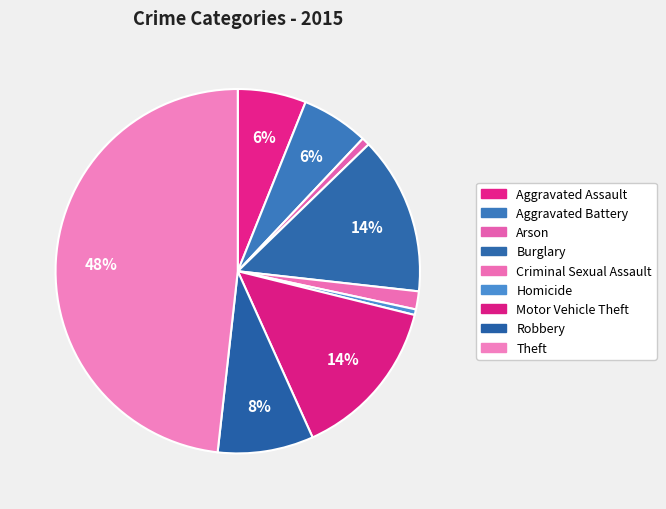

How many slices are in this pie chart?

9